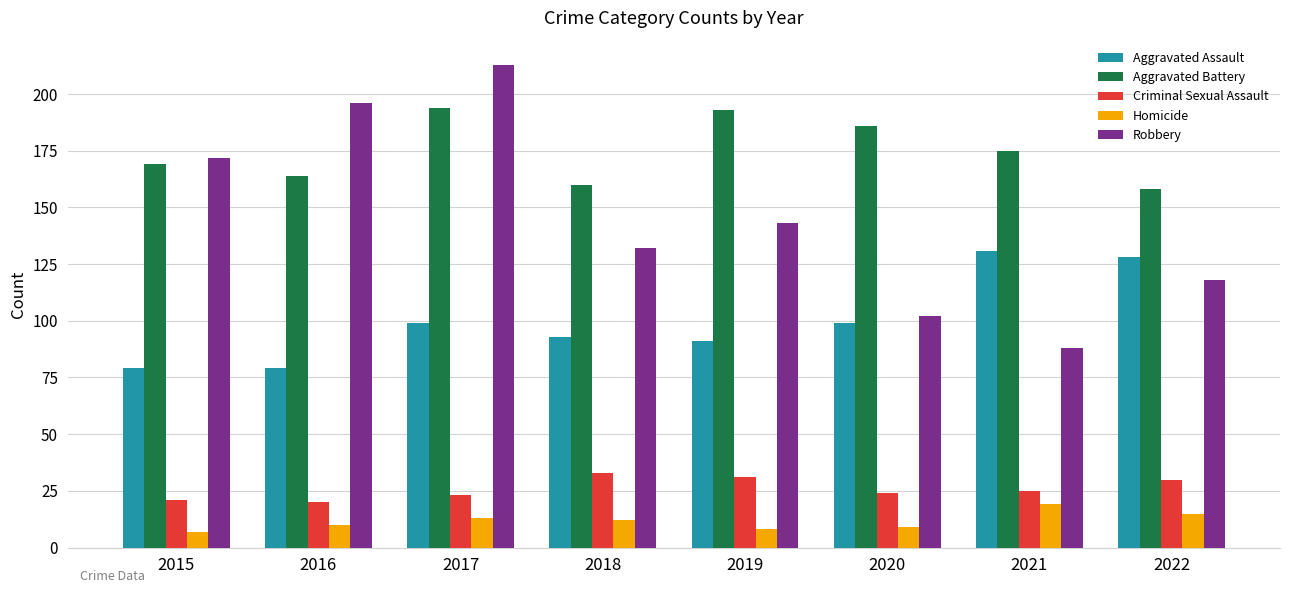

What is the minimum value for Robbery?

88